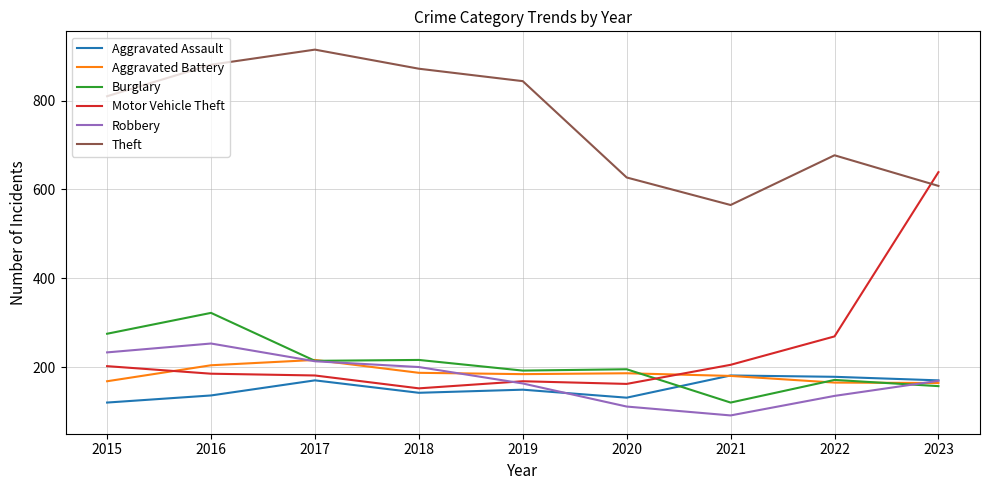

What is the spread (max minus min) of values at 2022?

542